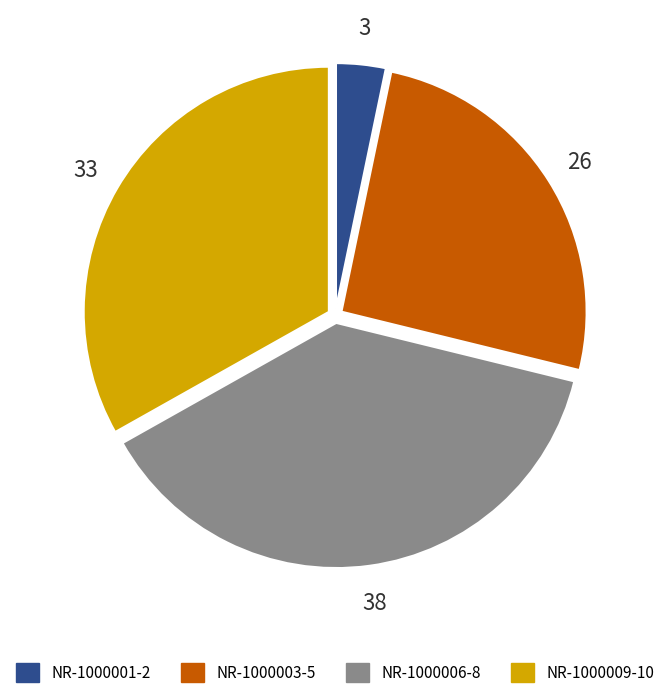

True or false: NR-1000003-5 accounts for 26% of the total.

True